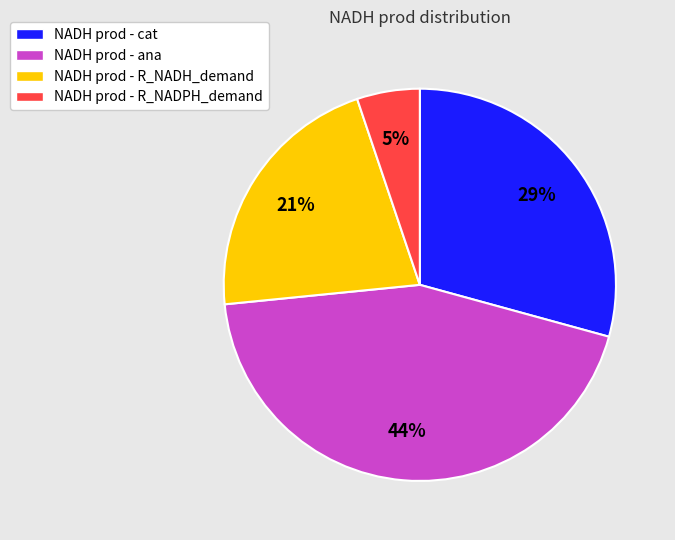

Is there a majority slice in this chart?

No